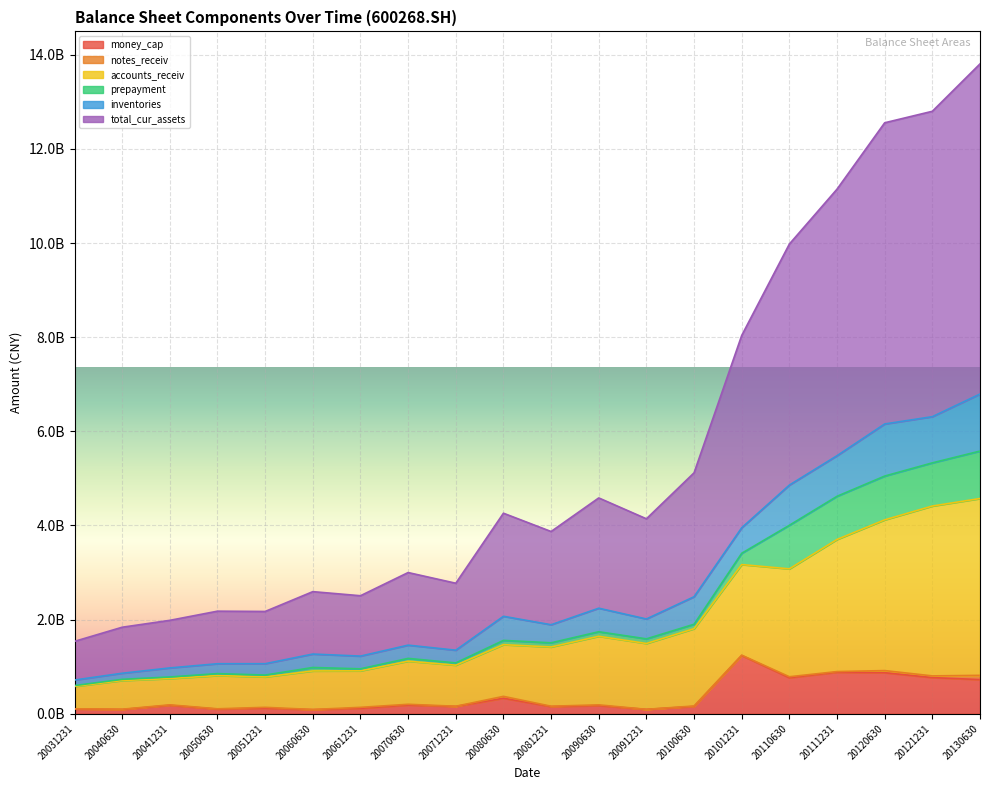

What is the value of the money_cap point at the 9th from the left?

152684179.5